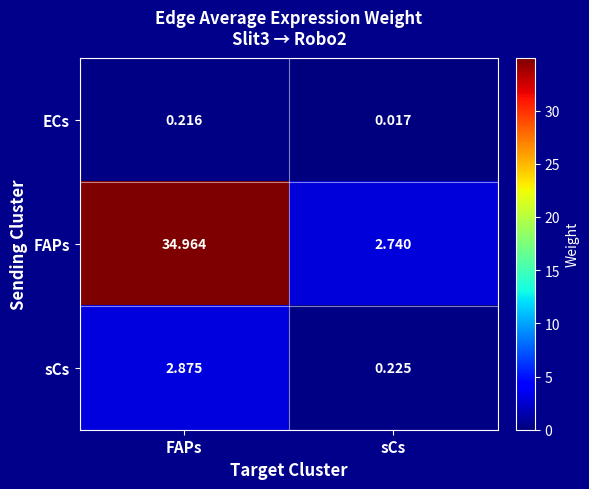

Rank the series at sCs from lowest to highest value.

ECs, sCs, FAPs